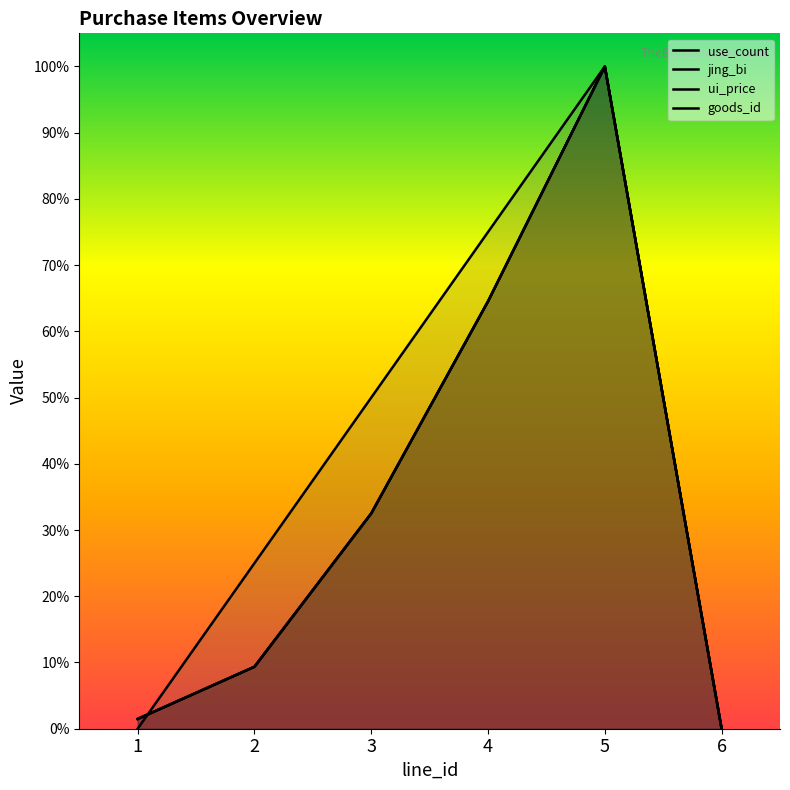

What is the difference between the use_count values at 3 and 1?

0.3